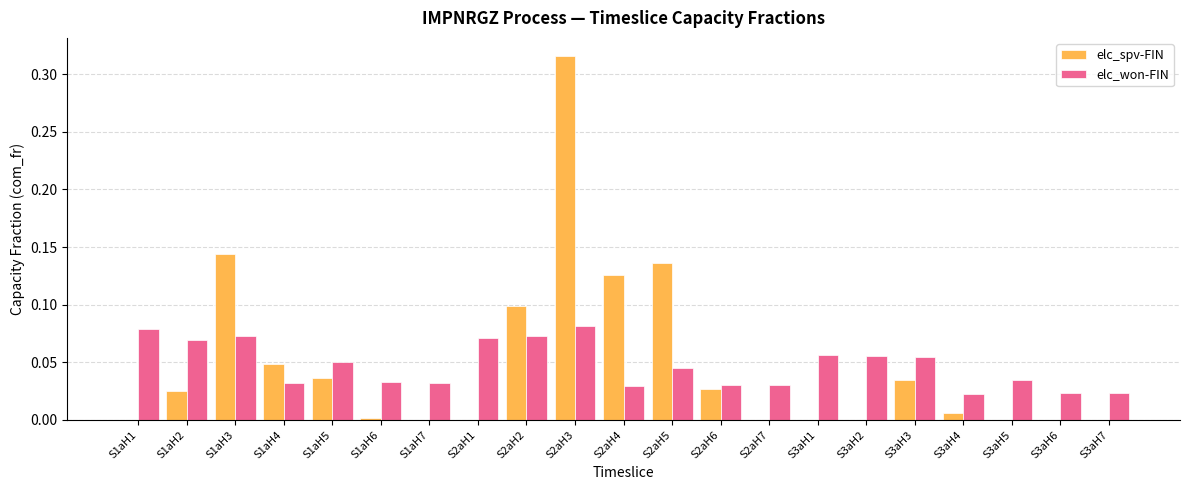

The value of elc_won-FIN at S2aH6 is 0.0. True or false?

True